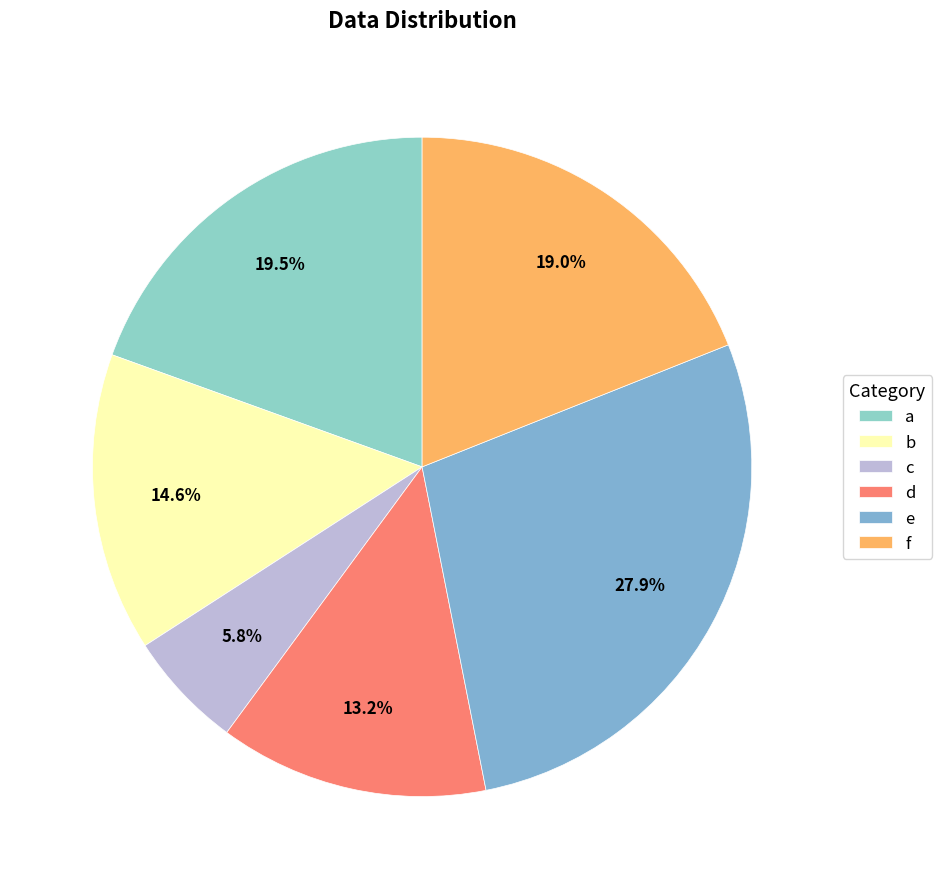

Is there a majority slice in this chart?

No